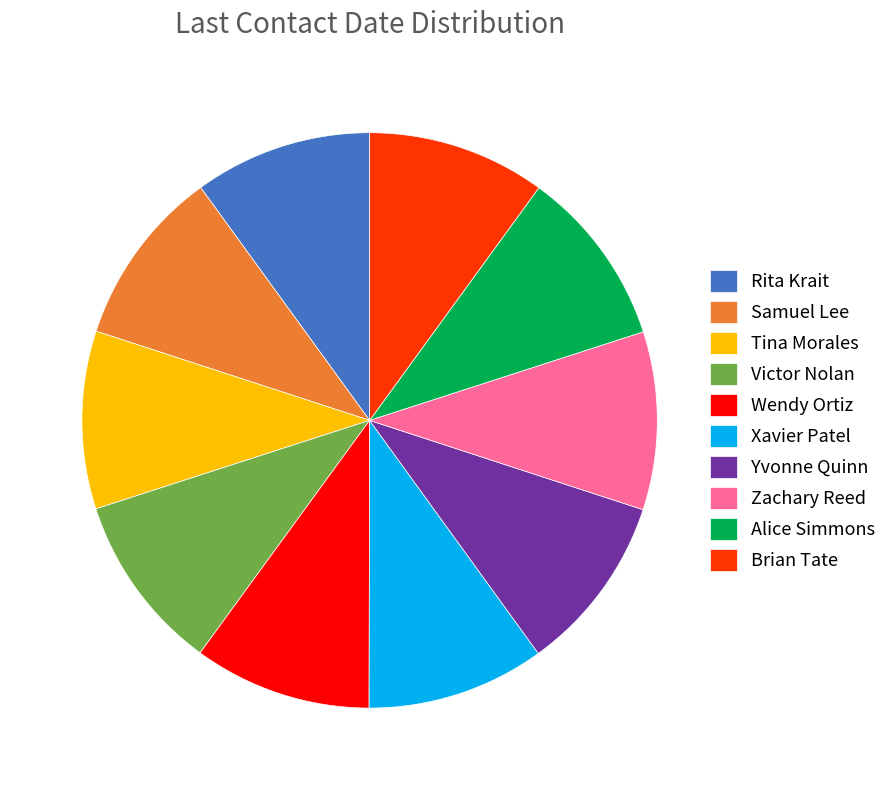

Combined, do Brian Tate and Tina Morales account for over 50%?

No